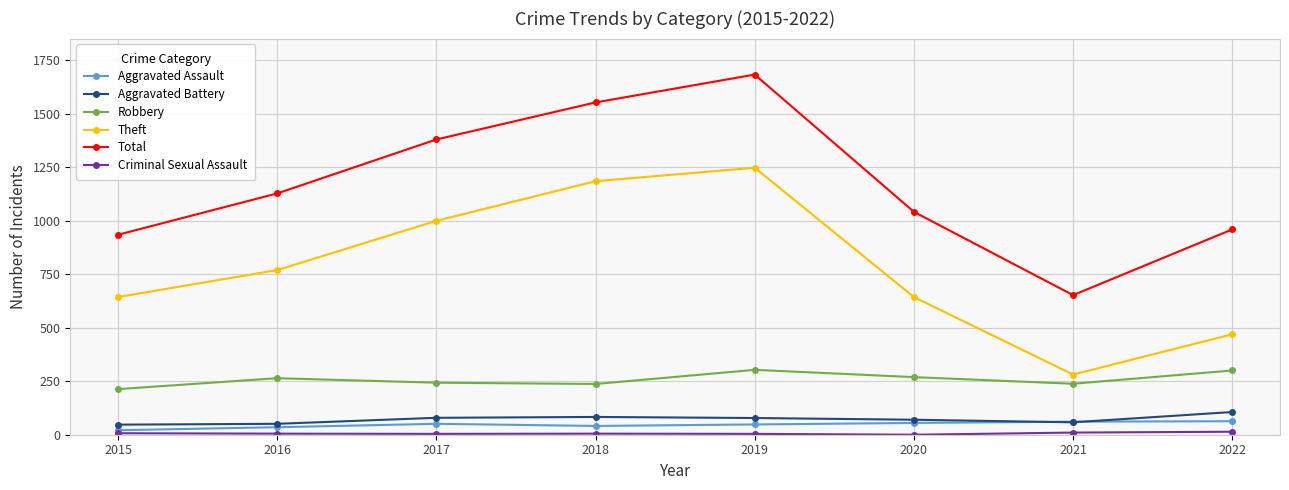

Is the value of Aggravated Battery at 2022 greater than the value of Robbery at 2016?

No